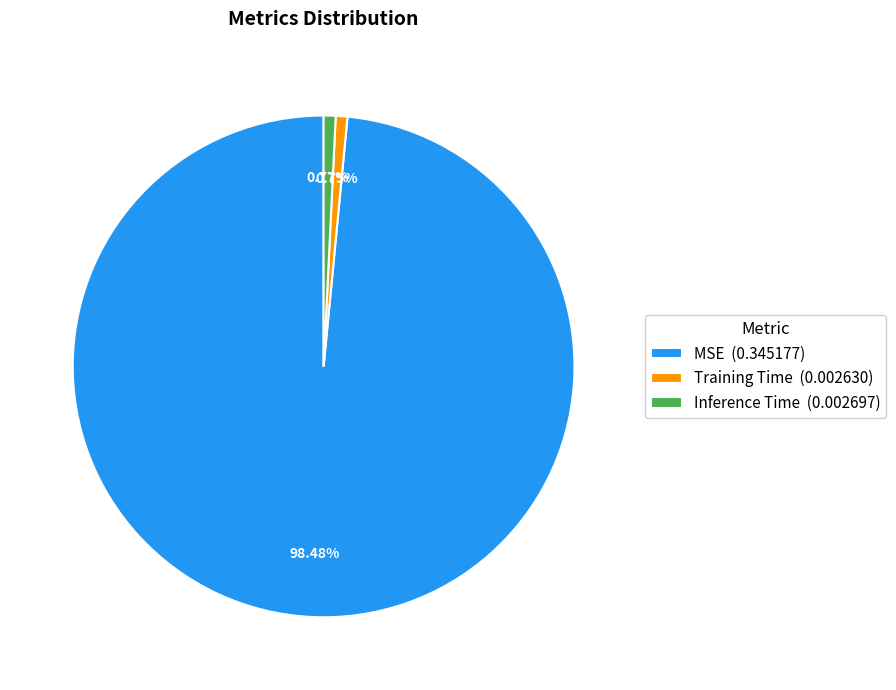

Count the number of slices in the pie.

3